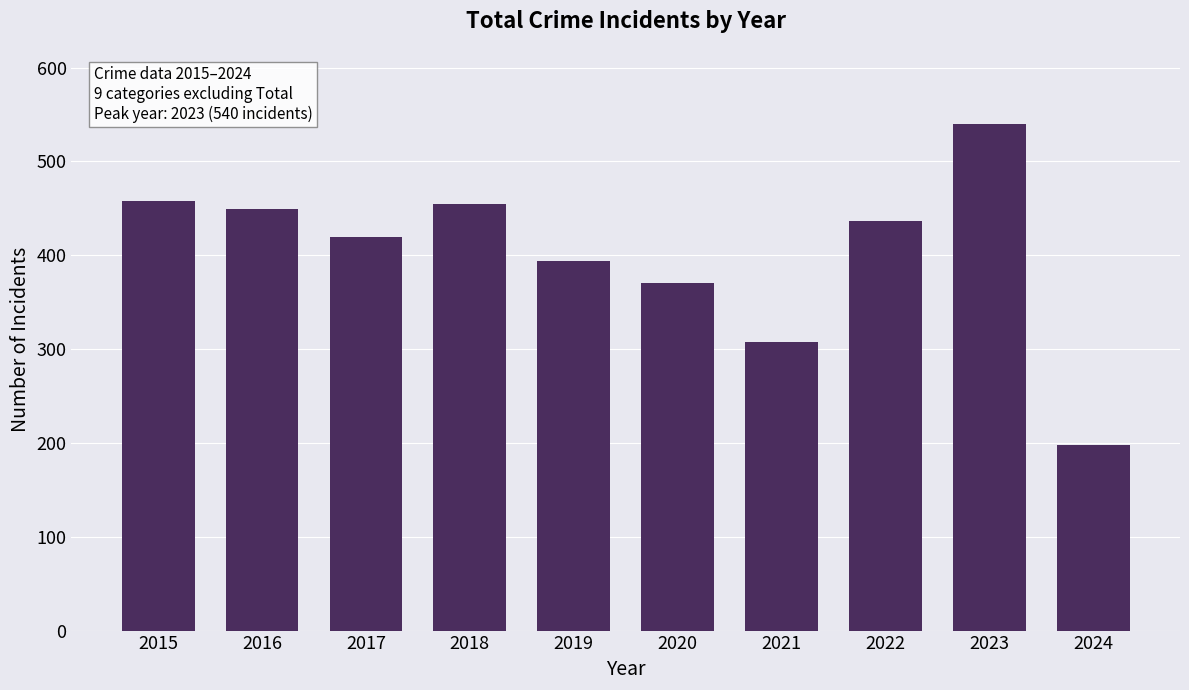

What is the difference between the second highest and second lowest values?

150